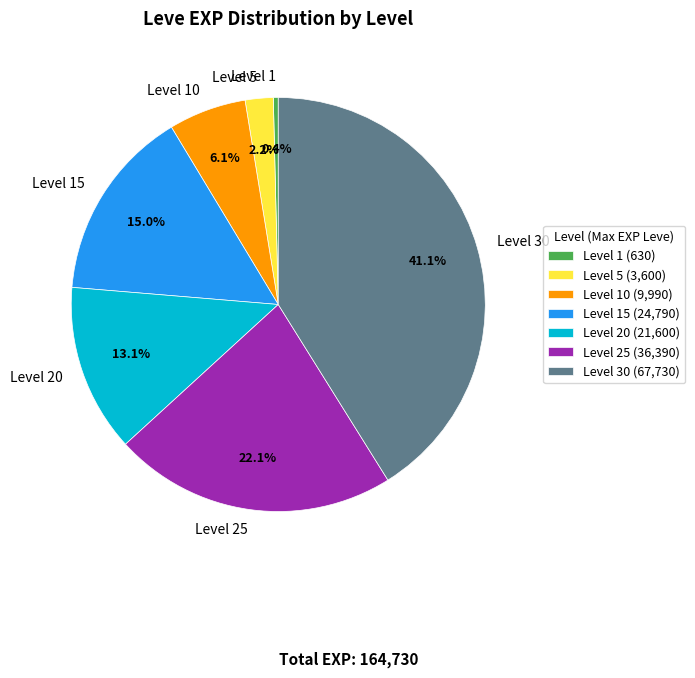

Which category has the biggest portion of the pie?

Level 30